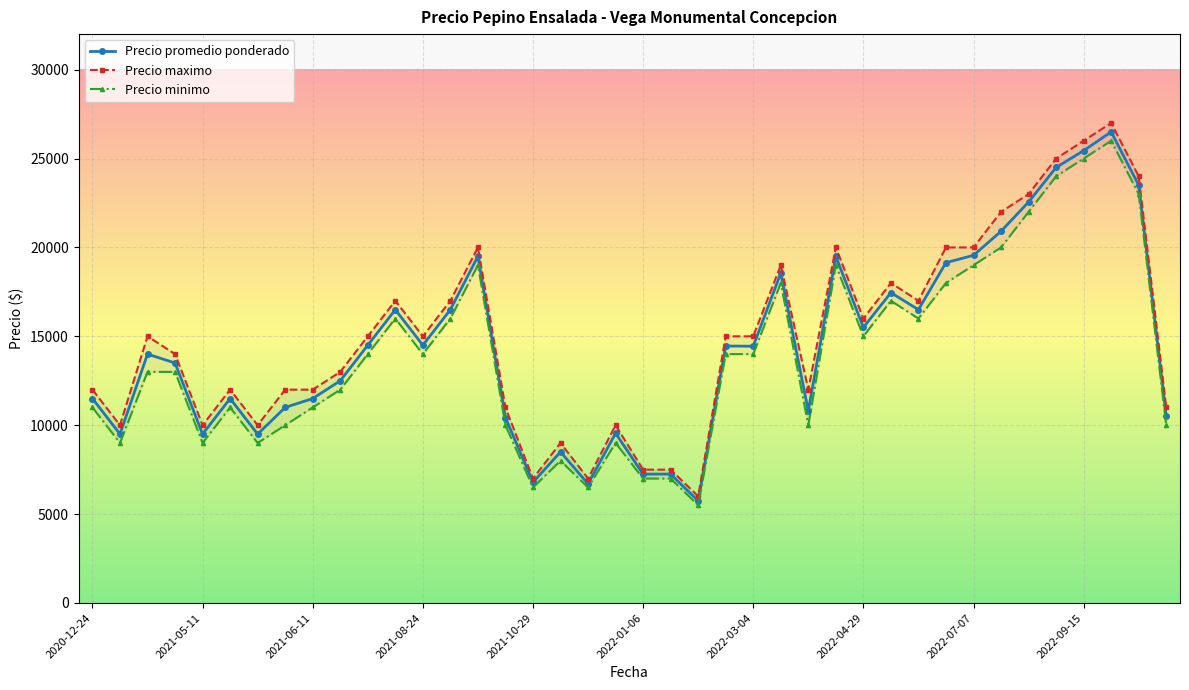

How many lines are shown in the chart?

3